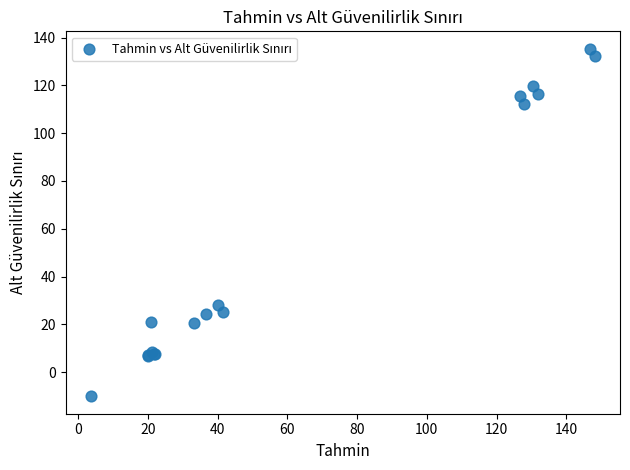

What Y value in the scatter plot is closest to 62?

28.3